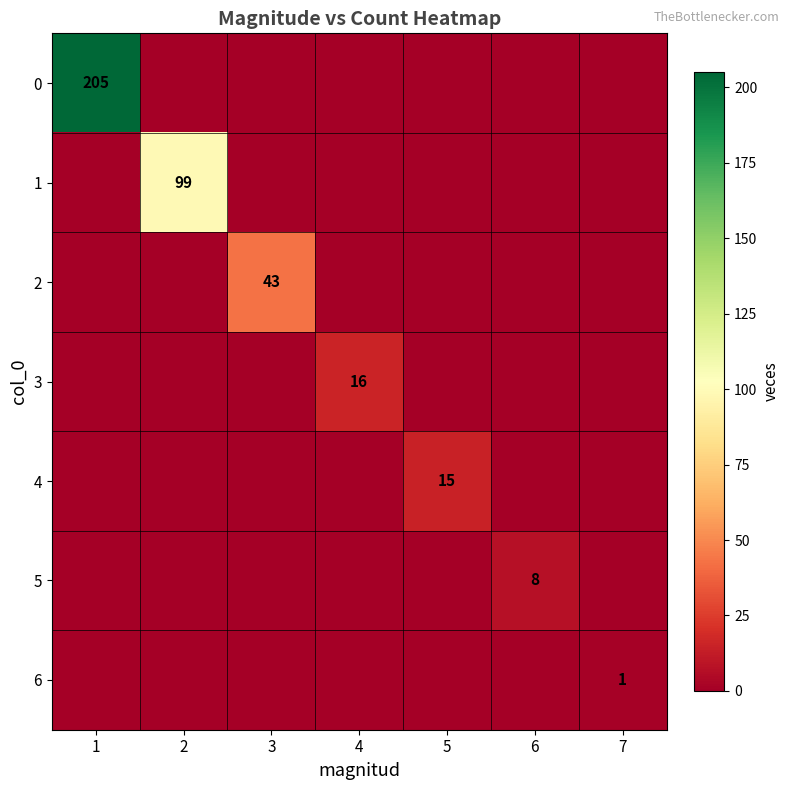

At how many categories does at least one series exceed 84?

2